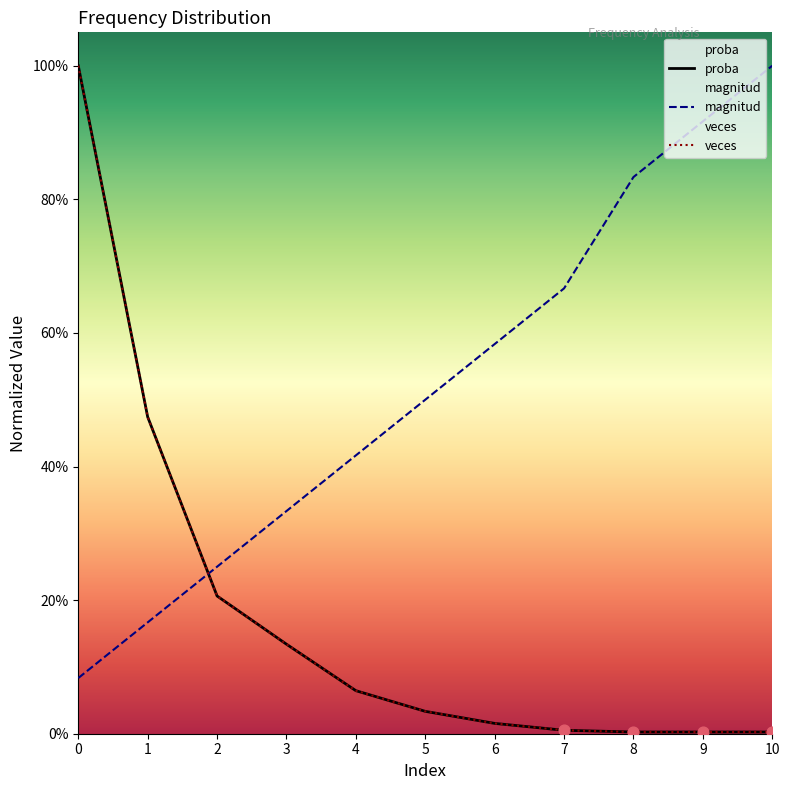

Which series contains the lowest Y value?

veces